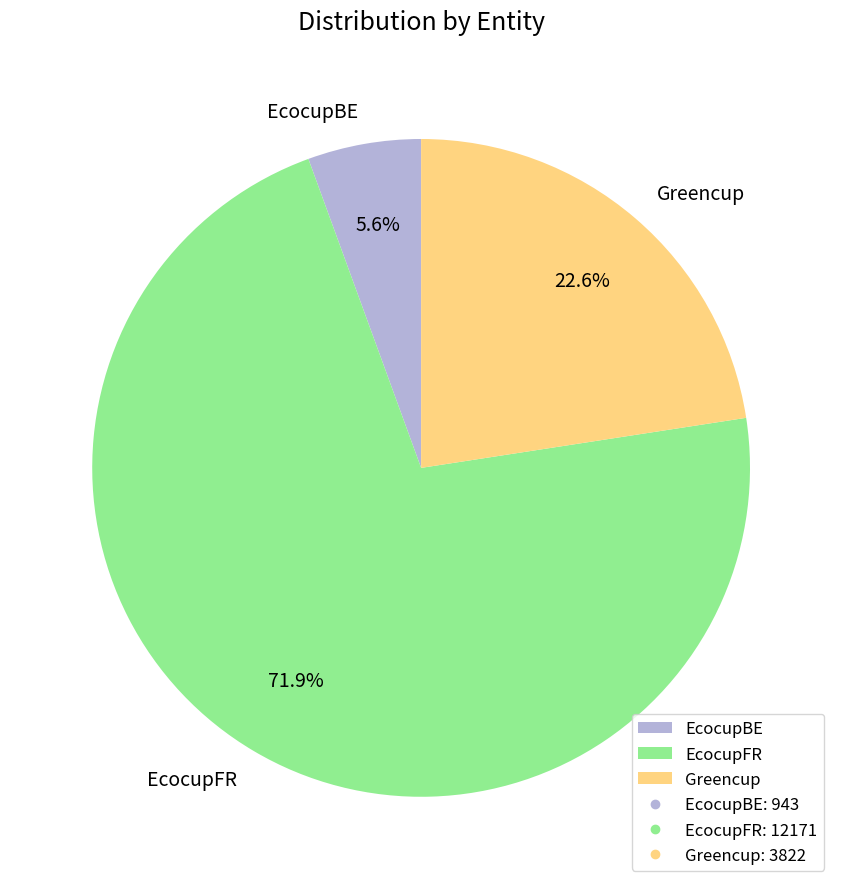

Approximately how many times larger is the value at EcocupBE compared to EcocupFR?

0.1